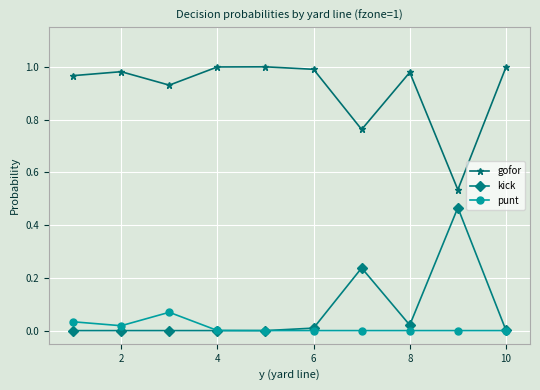

List the series in order of their peak value, lowest first.

punt, kick, gofor